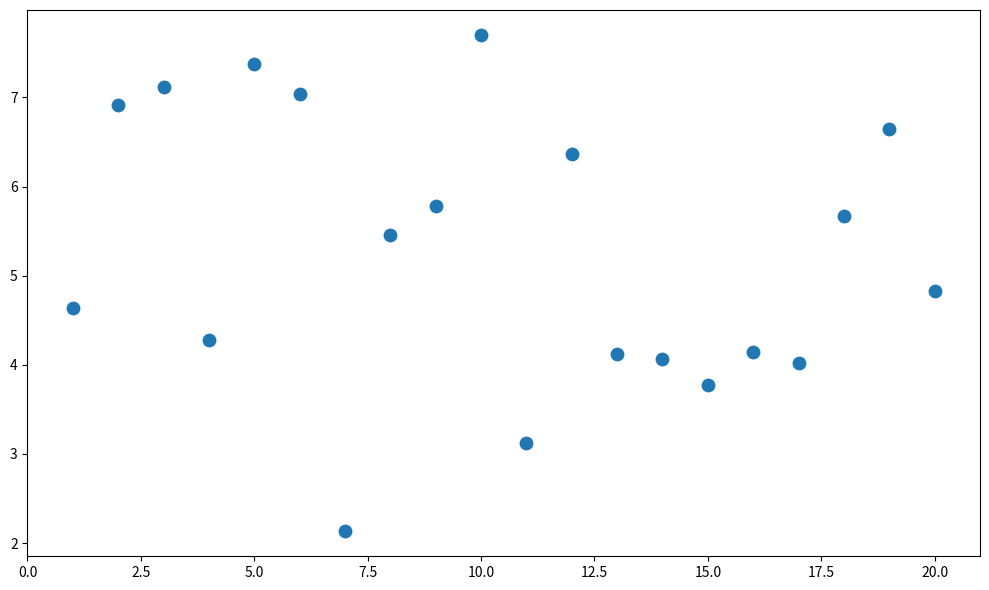

What is the range of Y values (max minus min)?

5.6